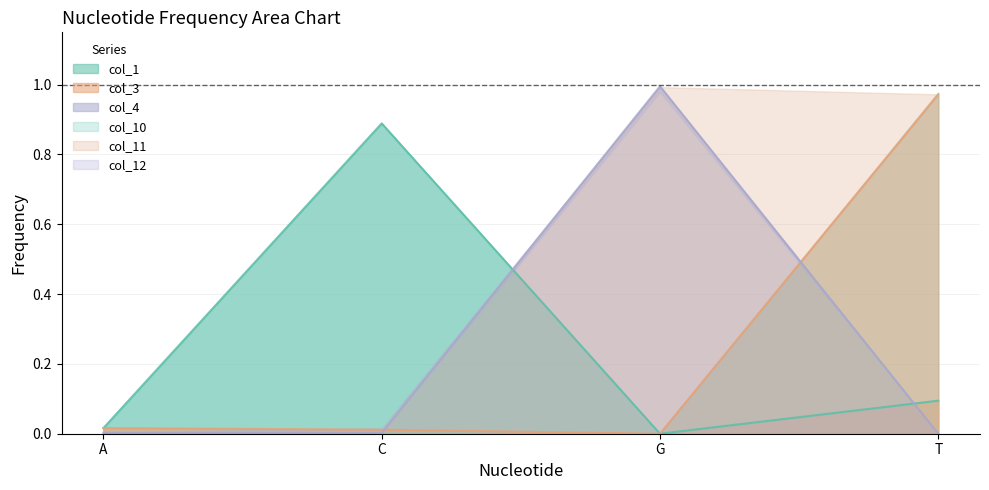

True or false: col_4 has a value of 1.0 at G.

True